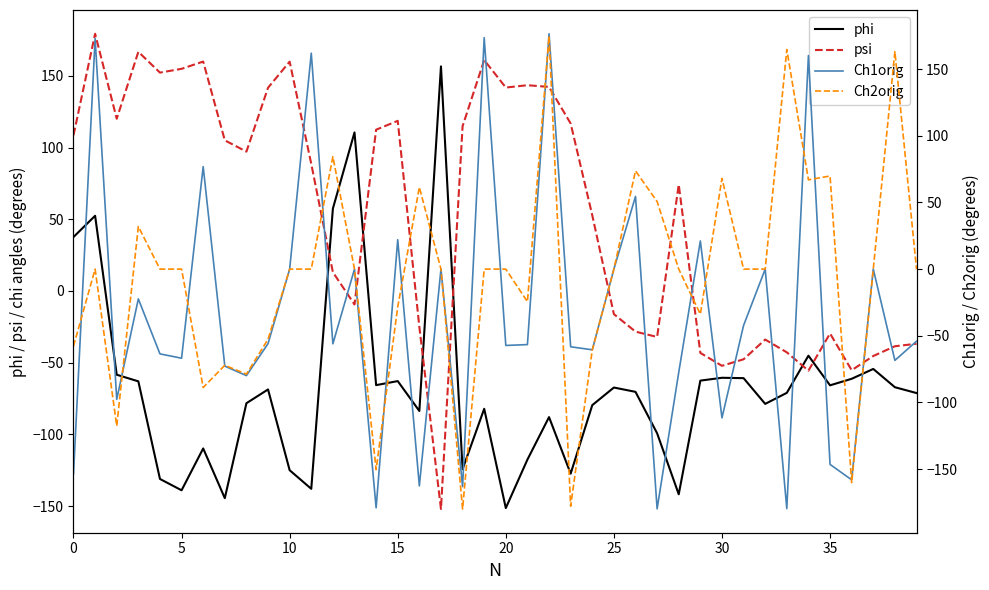

The value of Ch1orig at 29 is 8.9. True or false?

False